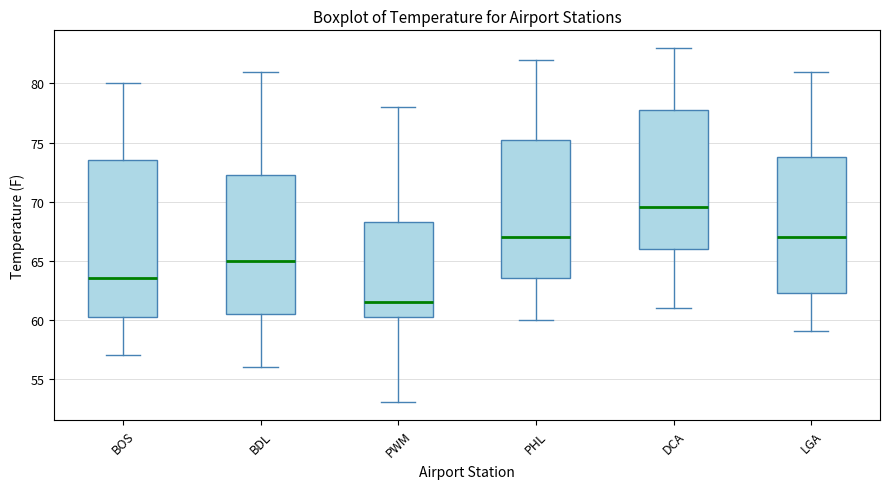

Which box has the highest median line?

DCA